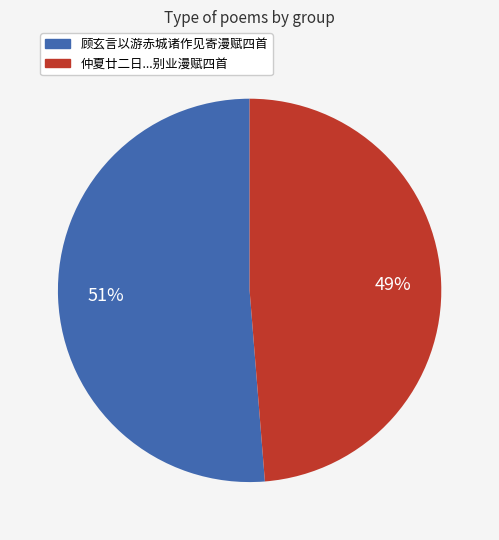

Count the number of slices in the pie.

2